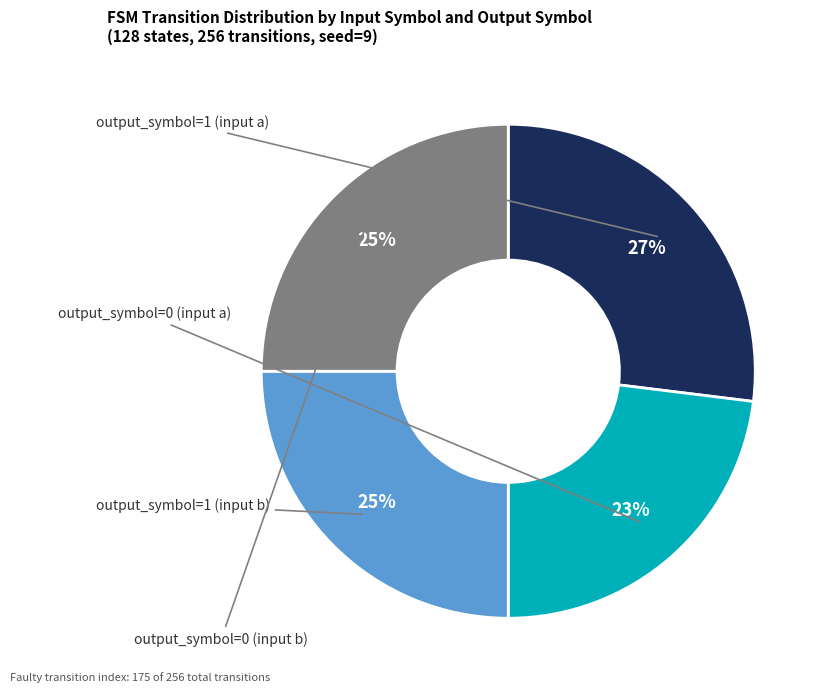

Is output_symbol=0 (input b) the majority of the pie?

No